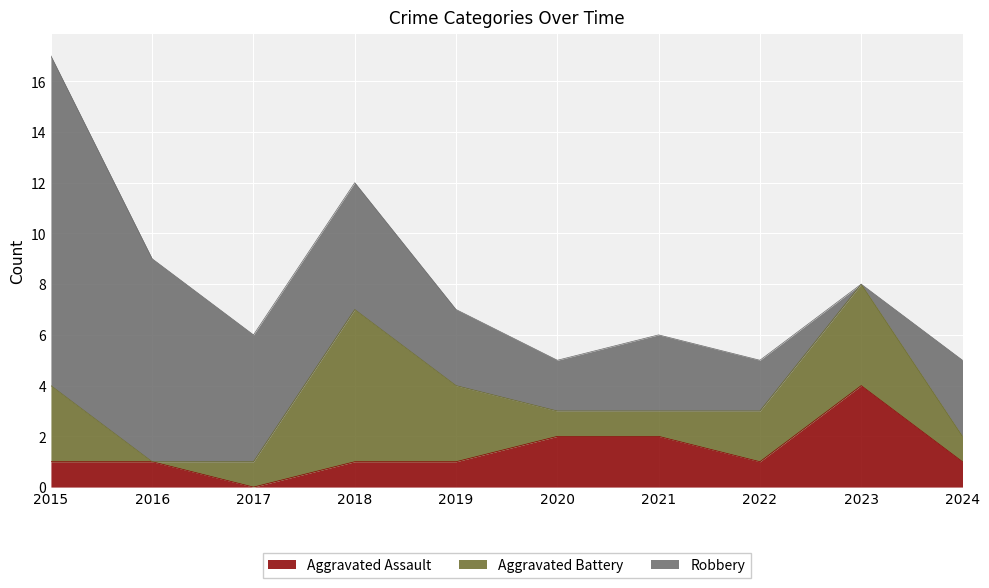

What is the difference between the maximum and minimum values in the Robbery series?

13